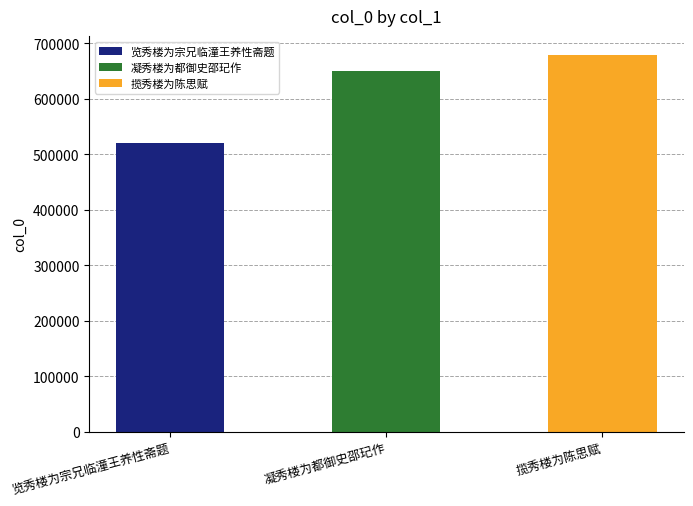

Does the chart contain stacked bars?

No